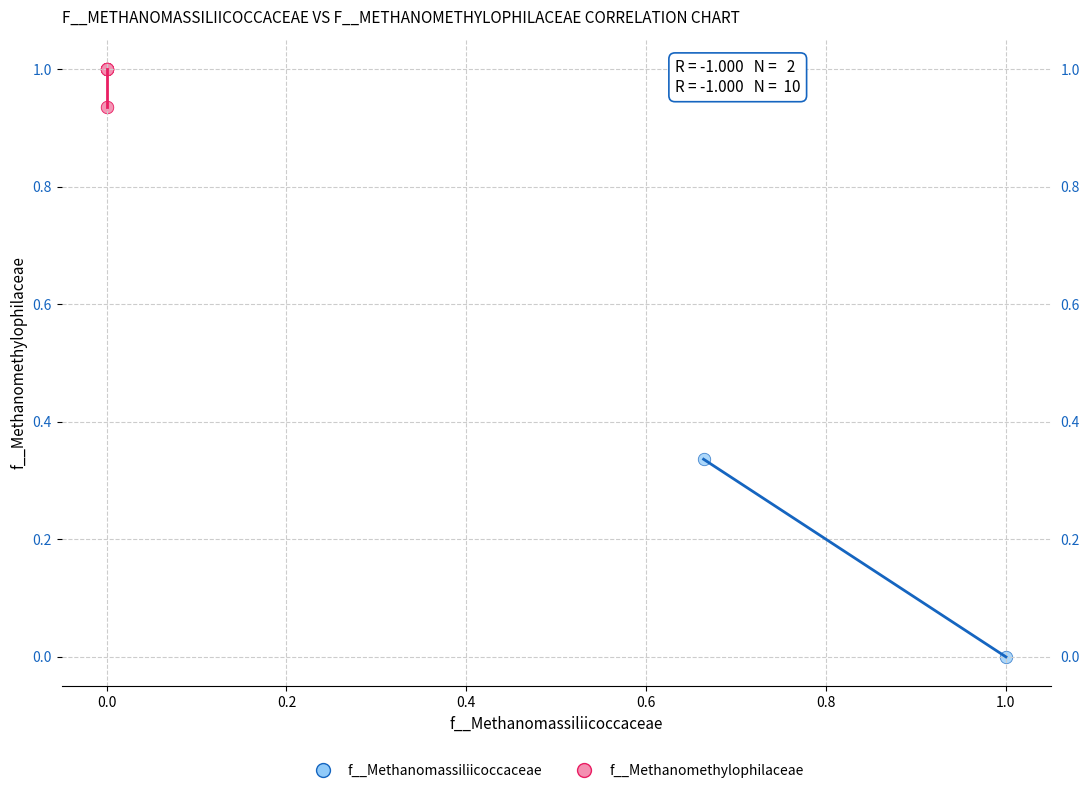

What are all the series names shown in the legend?

f__Methanomassiliicoccaceae, f__Methanomethylophilaceae